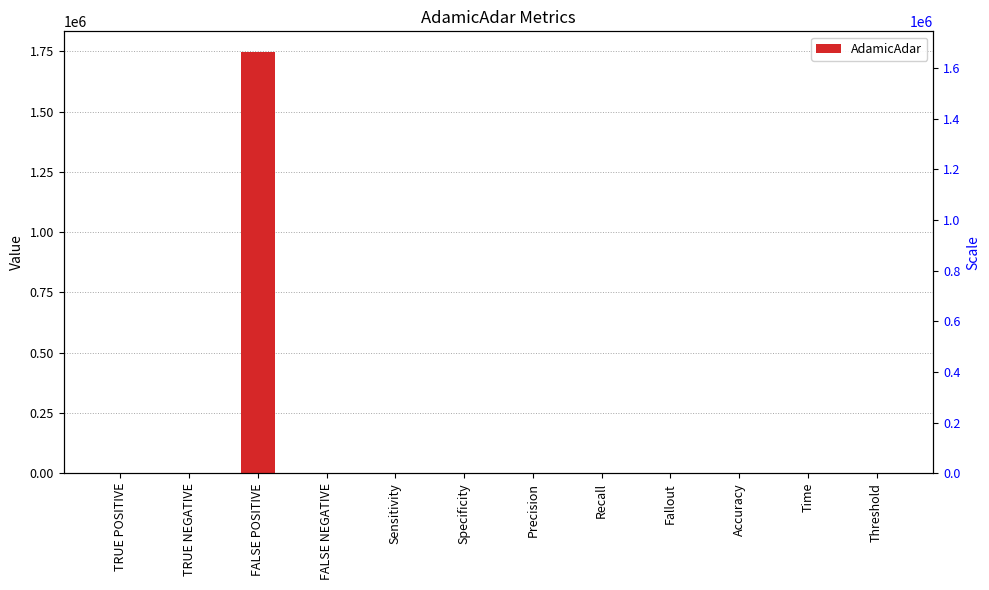

What is the average value?

145643.6